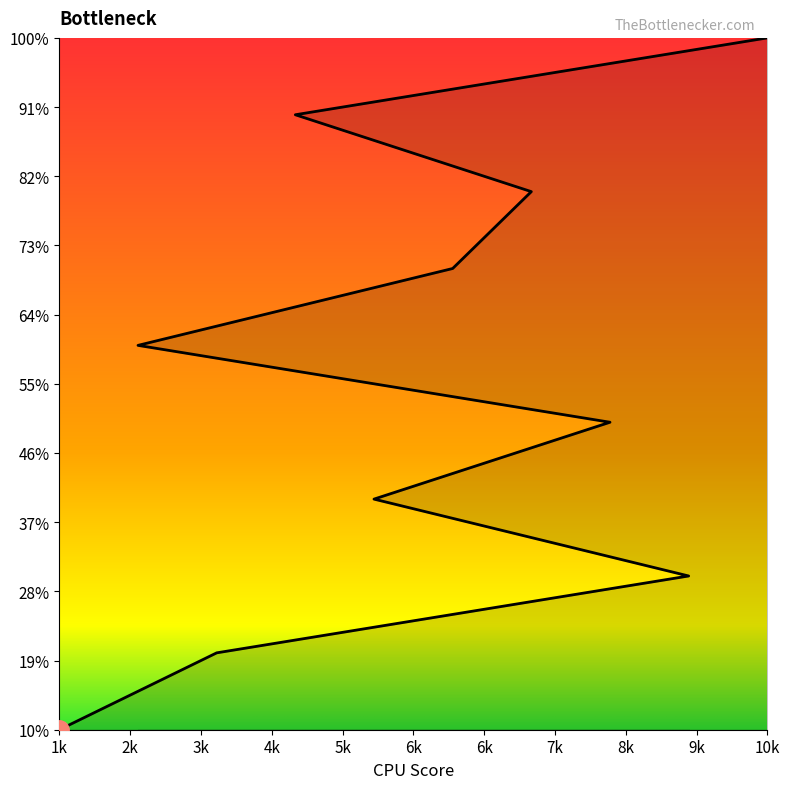

How many categories are shown in the chart?

10